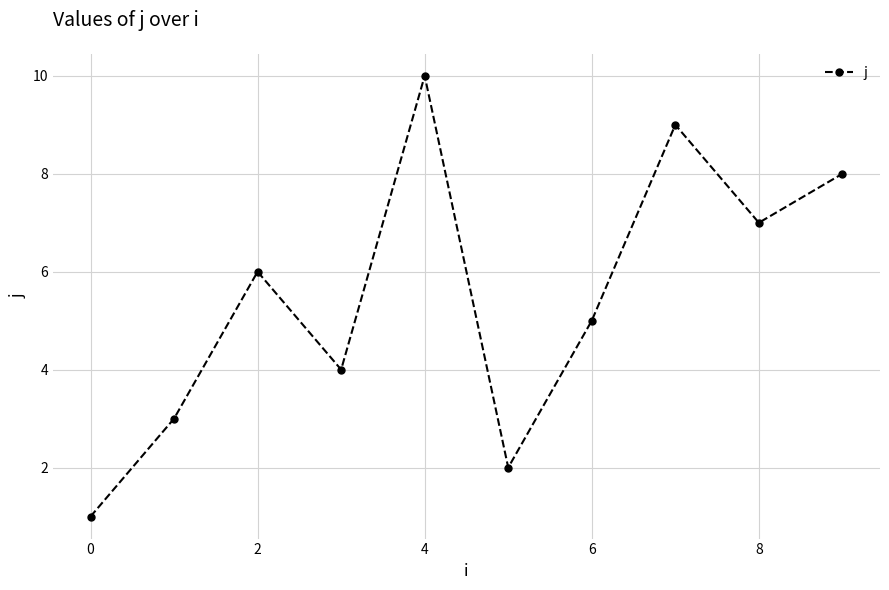

What is the greatest value displayed?

10